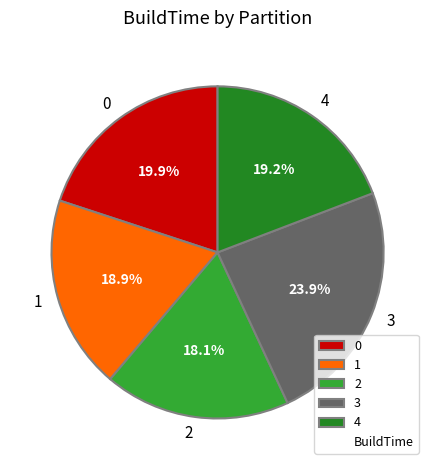

To the nearest percent, what is the combined percentage of 0 and 4?

39%